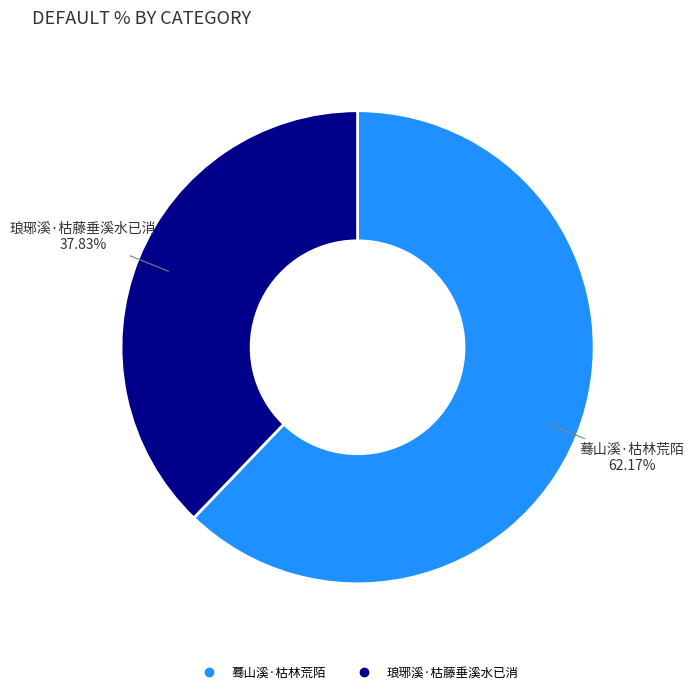

What percentage is the 琅琊溪·枯藤垂溪水已消 slice, to the nearest percent?

38%